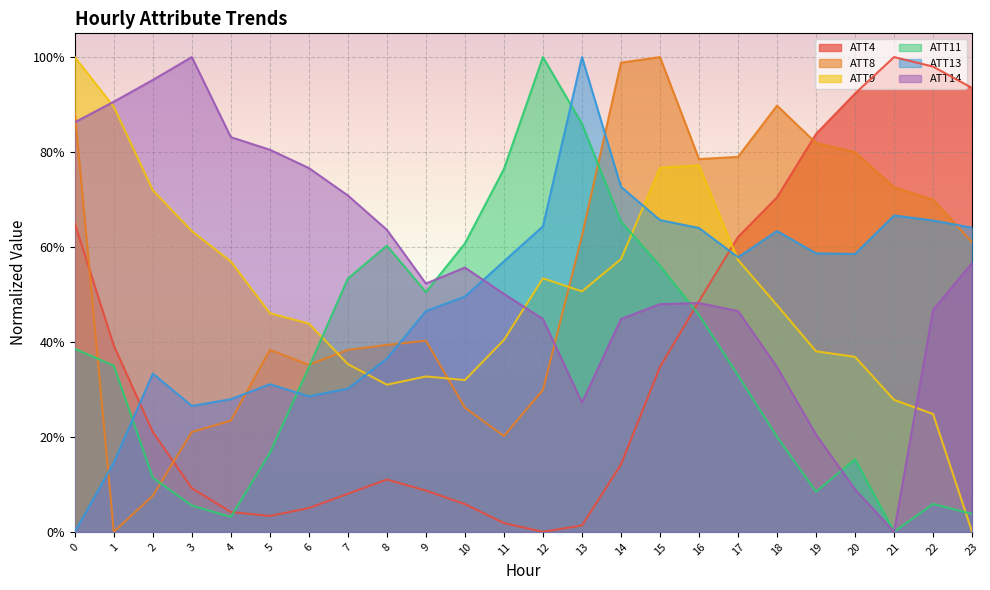

How many categories are shown in the chart?

24